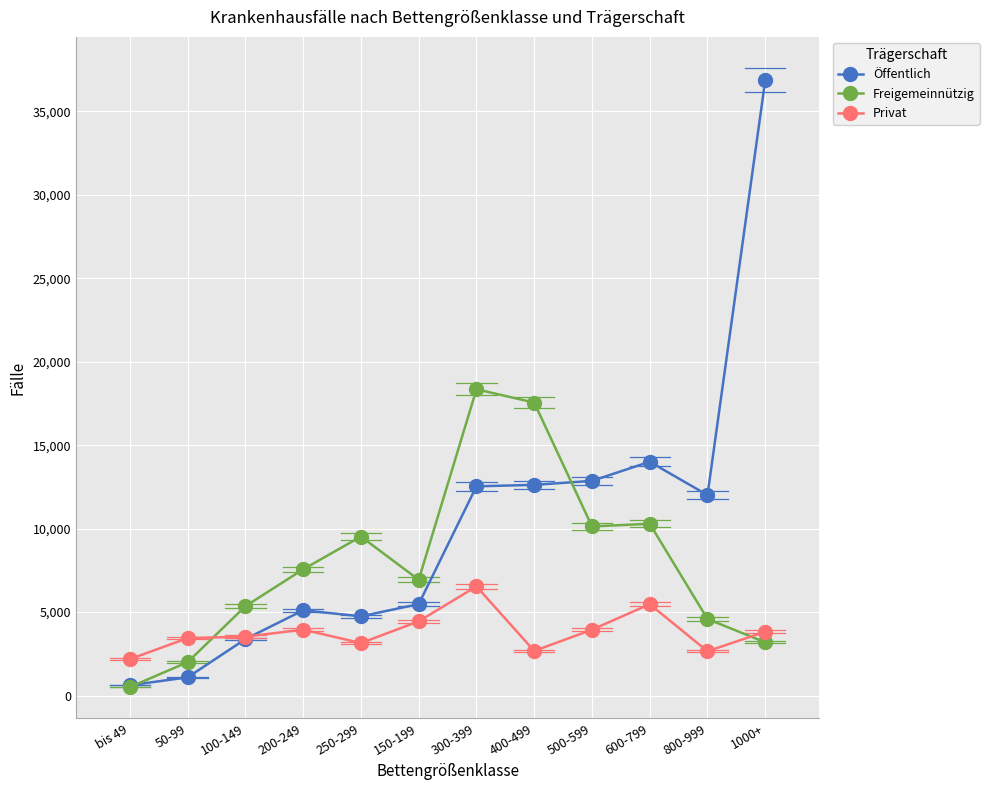

Does the chart display data point markers on the line(s)?

Yes